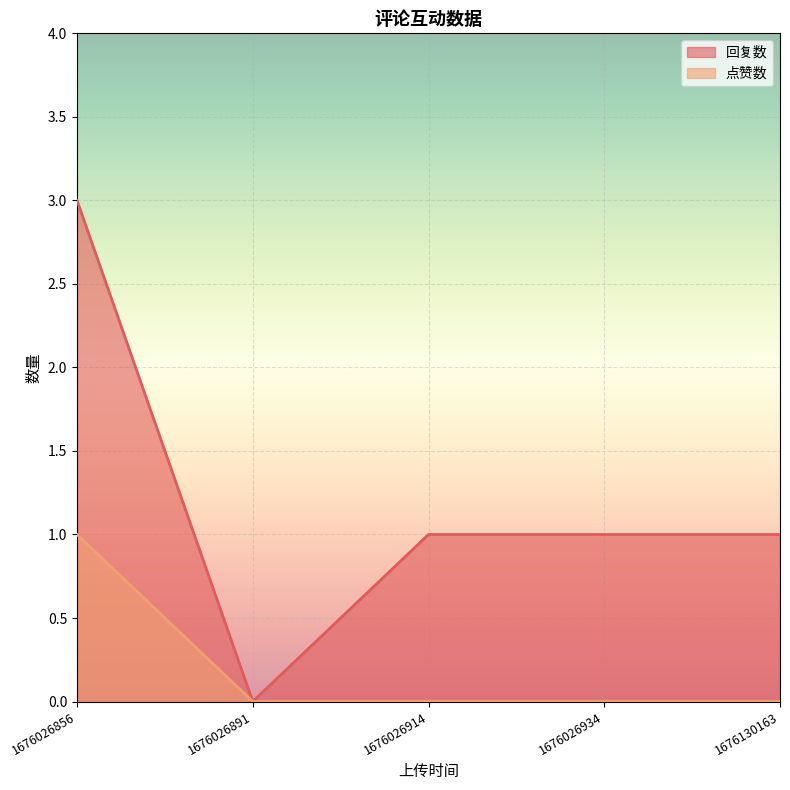

Reading left to right, list all the values displayed in this chart.

回复数: 1676026856=3	1676026891=0	1676026914=1	1676026934=1	1676130163=1
点赞数: 1676026856=1	1676026891=0	1676026914=0	1676026934=0	1676130163=0